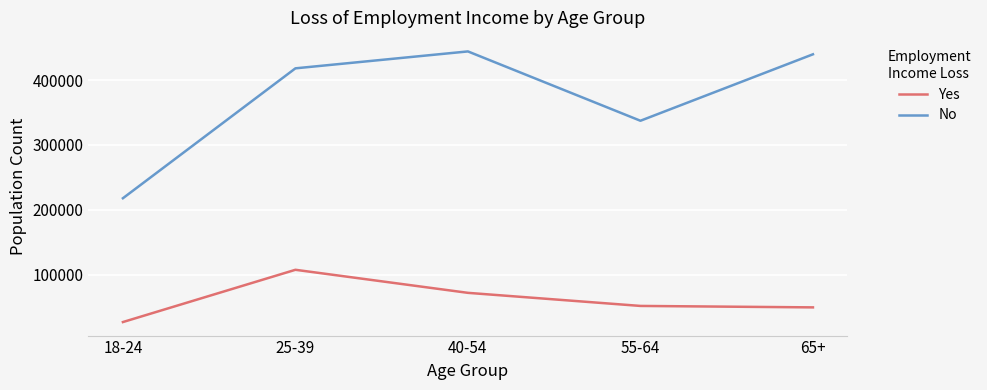

What is the sum of all Yes values?

306571